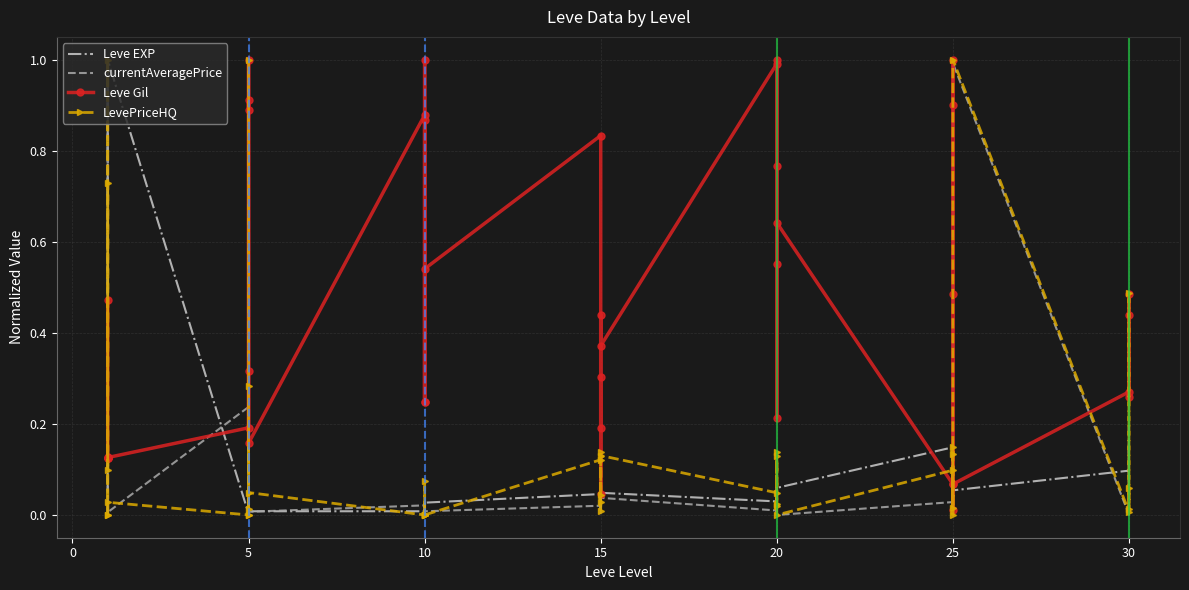

What is the total value across all series at 10?

3.1